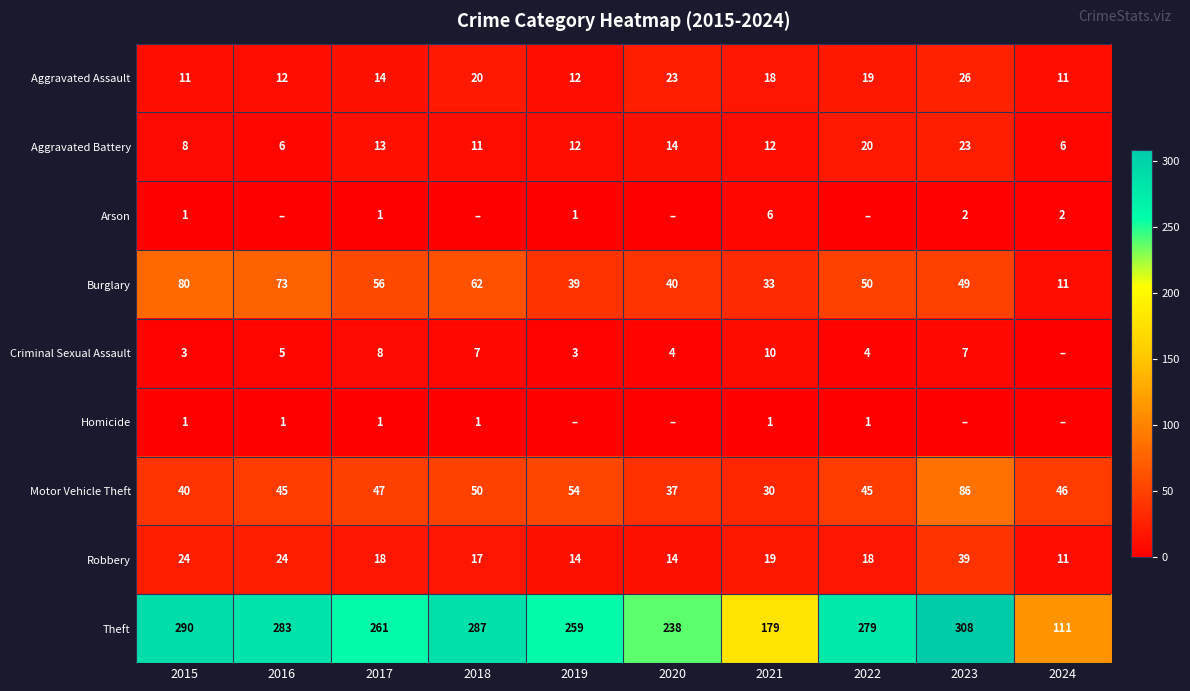

What is the spread (max minus min) of values at 2022?

279